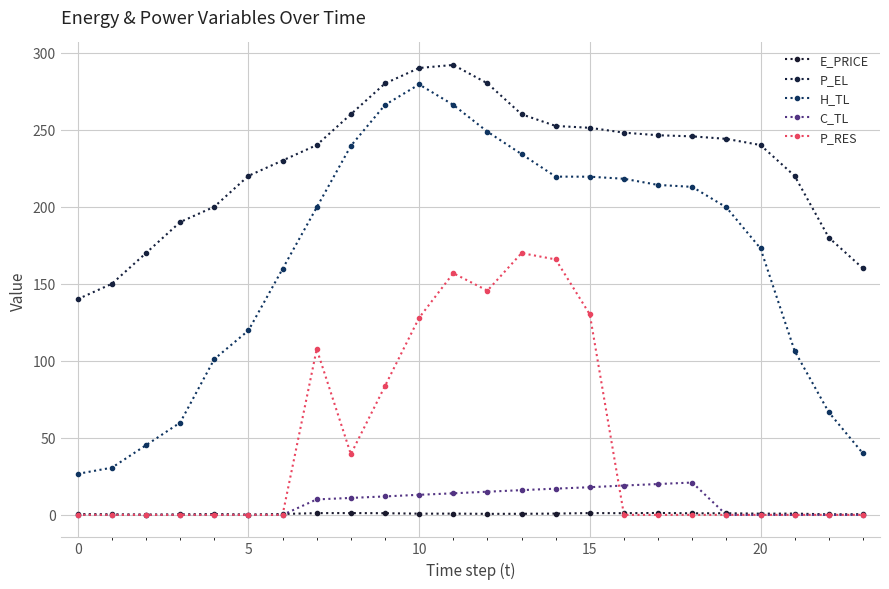

What is the difference between the maximum and minimum values in the P_RES series?

169.9